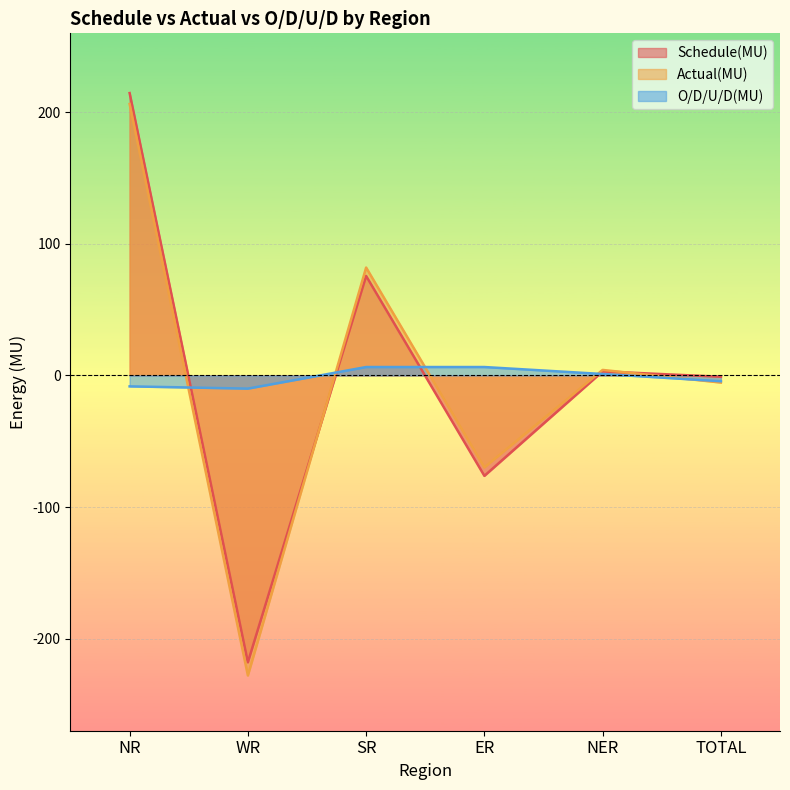

What is the total value across all series at ER?

-139.8